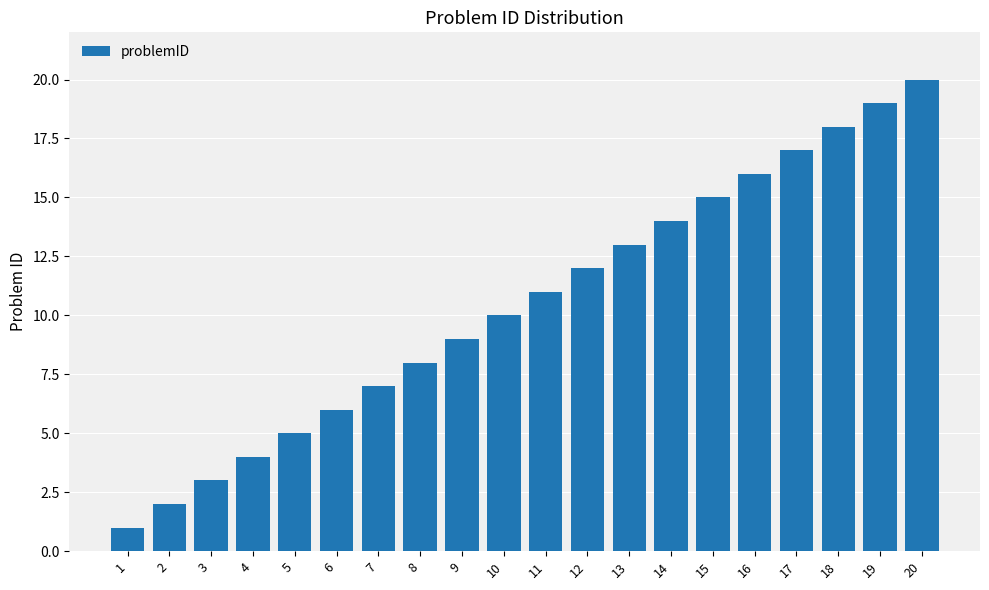

Rank the categories by value from highest to lowest.

20, 19, 18, 17, 16, 15, 14, 13, 12, 11, 10, 9, 8, 7, 6, 5, 4, 3, 2, 1